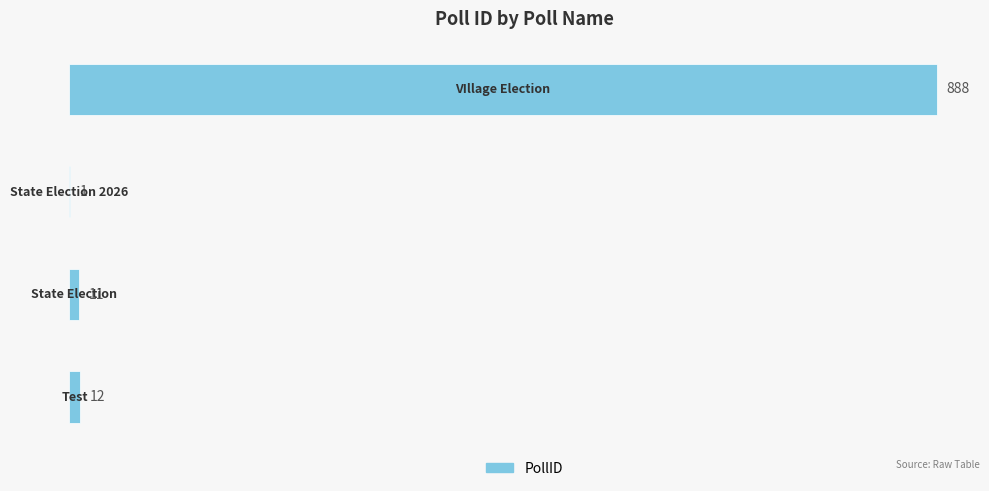

What is the maximum value shown in the chart?

888